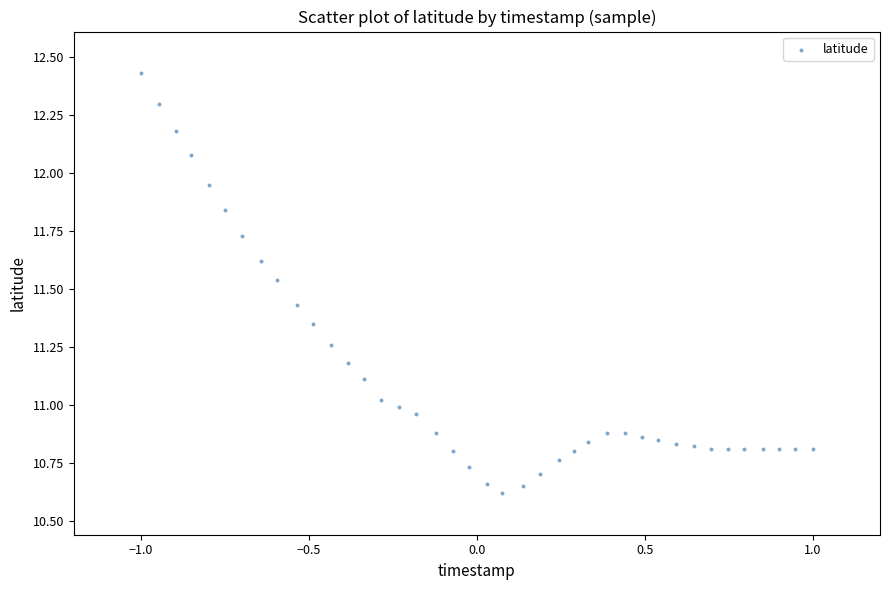

What is the range of X values (max minus min)?

2.0